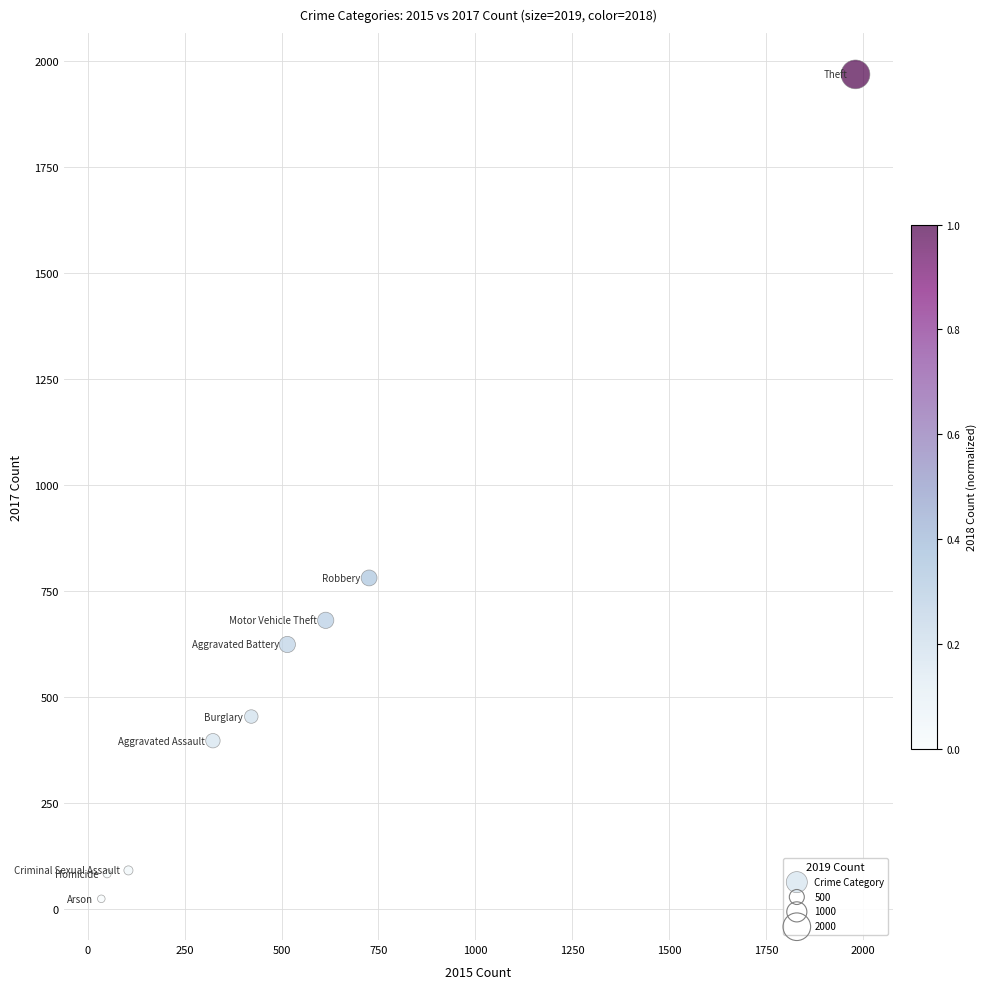

What is the average X value?

530